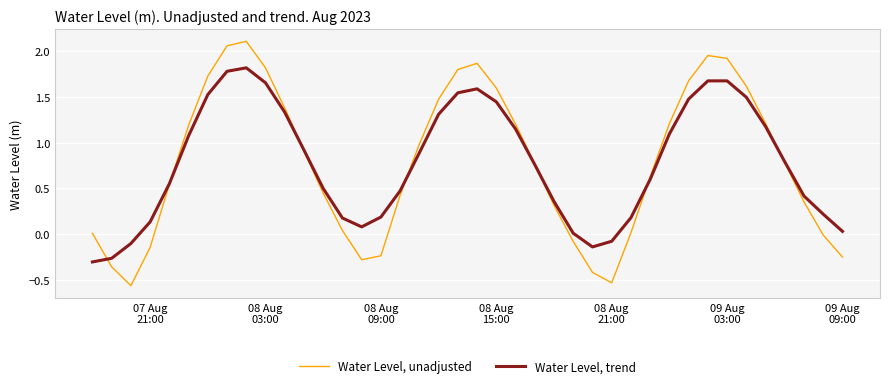

Is this an area chart (filled region under the line)?

No